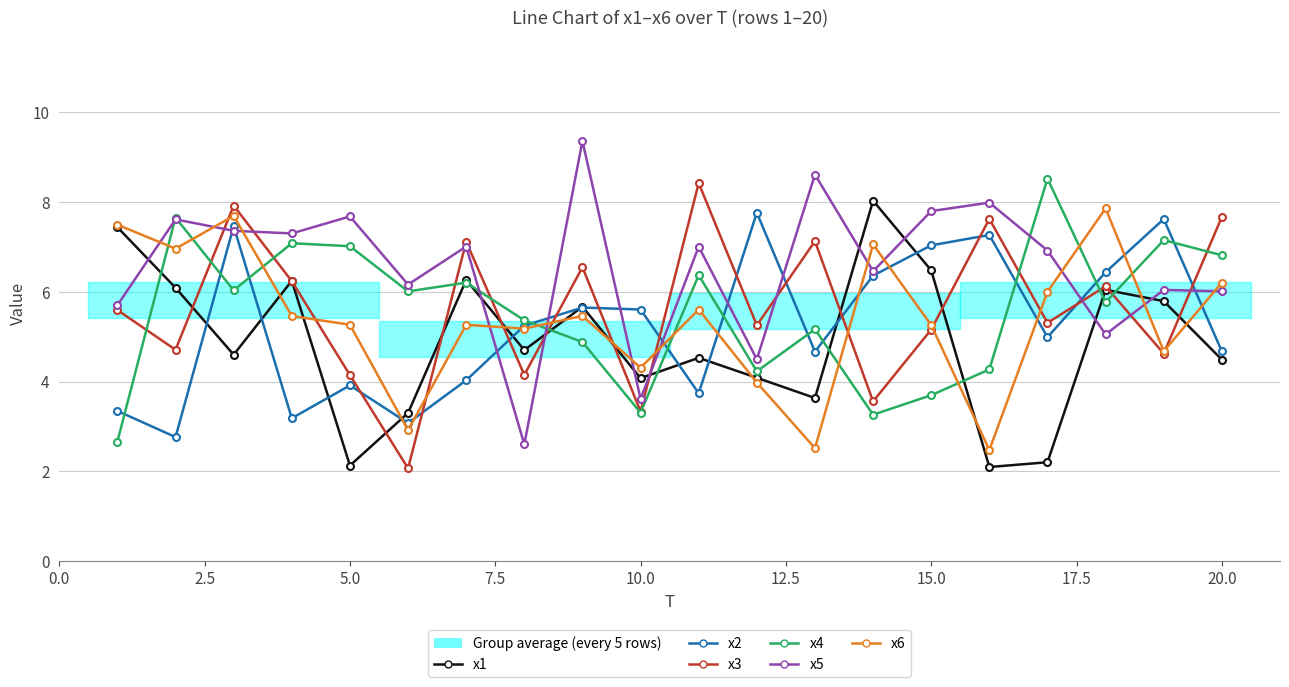

In x1, how many points are higher than both neighbors (excluding endpoints)?

6